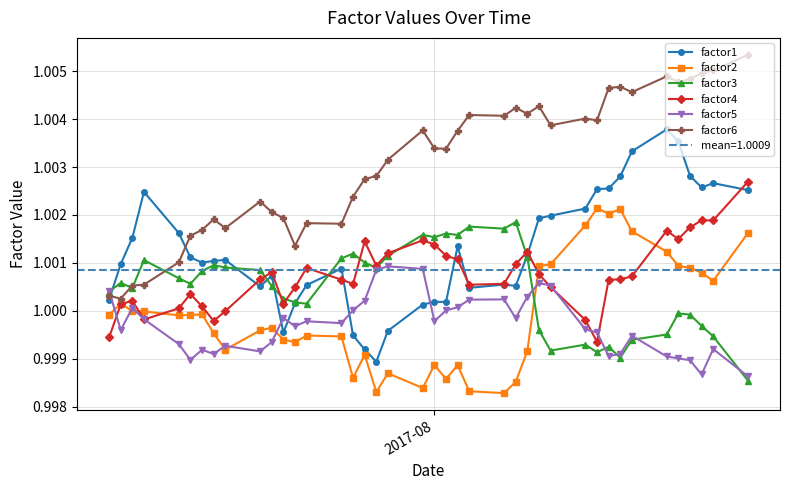

What is the minimum value shown in the chart?

1.0